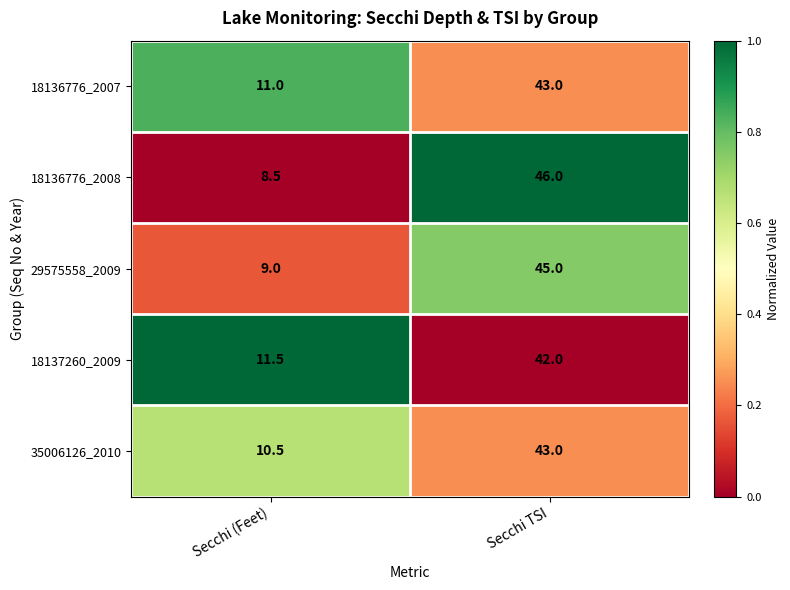

Reading left to right, extract all data points from this chart.

18136776_2007: Secchi (Feet)=11.0	Secchi TSI=43.0
18136776_2008: Secchi (Feet)=8.5	Secchi TSI=46.0
29575558_2009: Secchi (Feet)=9.0	Secchi TSI=45.0
18137260_2009: Secchi (Feet)=11.5	Secchi TSI=42.0
35006126_2010: Secchi (Feet)=10.5	Secchi TSI=43.0